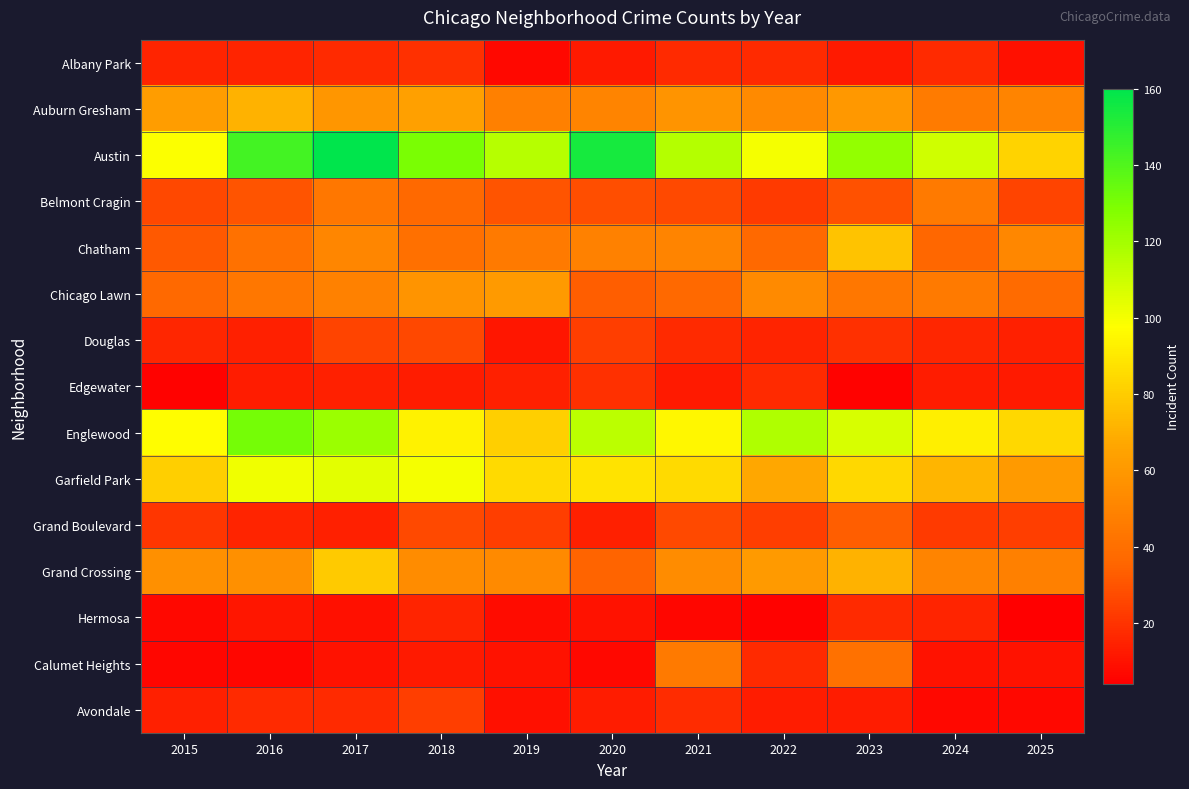

What is the maximum value for Albany Park?

19